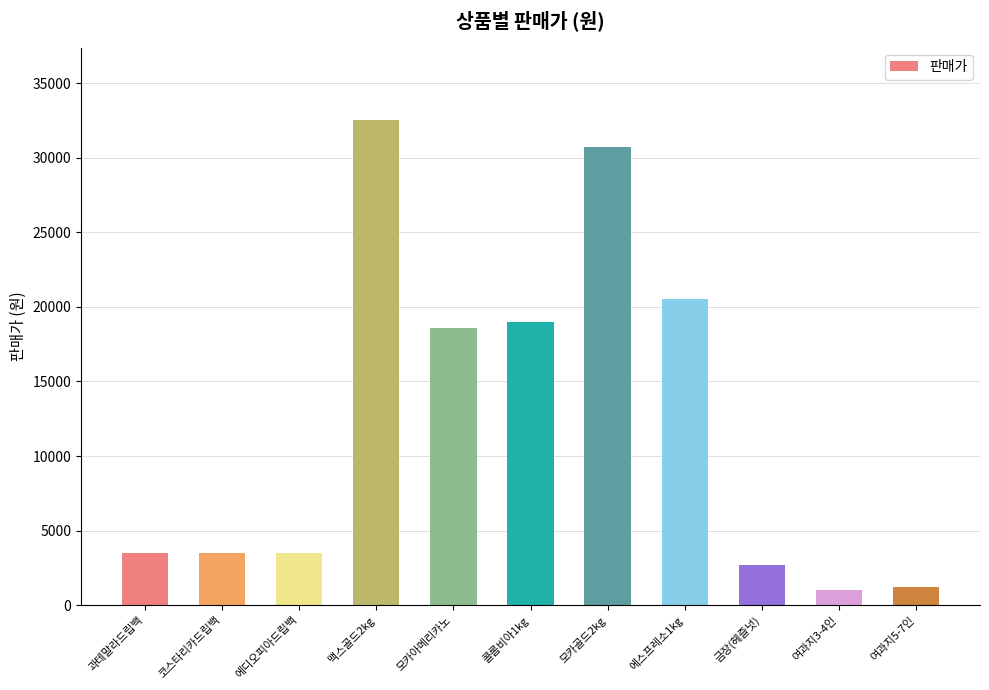

What is the ratio of the value at 모카아메리카노 to the value at 모카골드2kg?

0.6